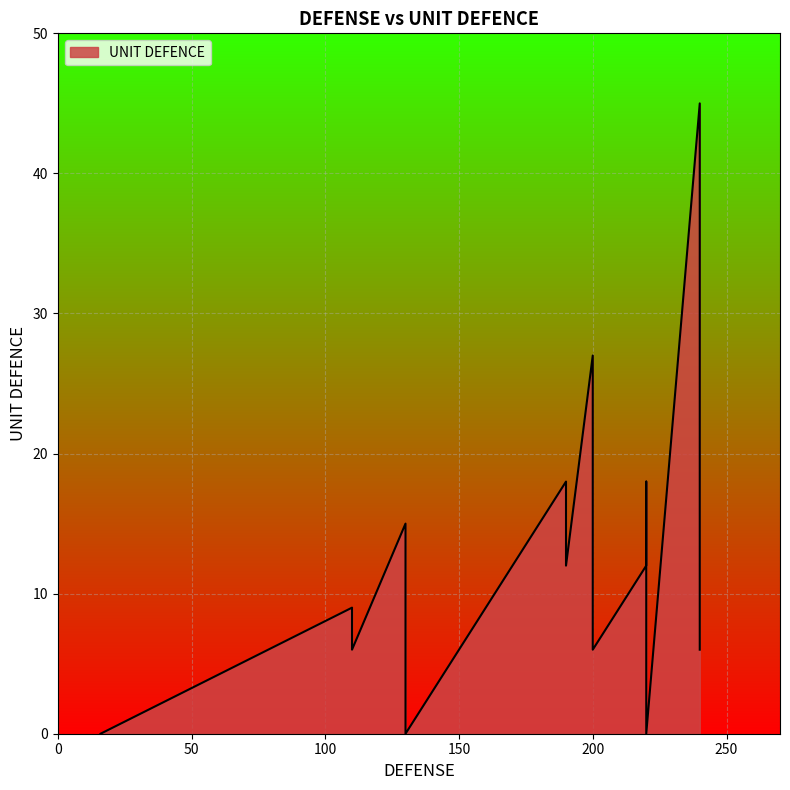

What is the difference between the values at 190 and 110?

3